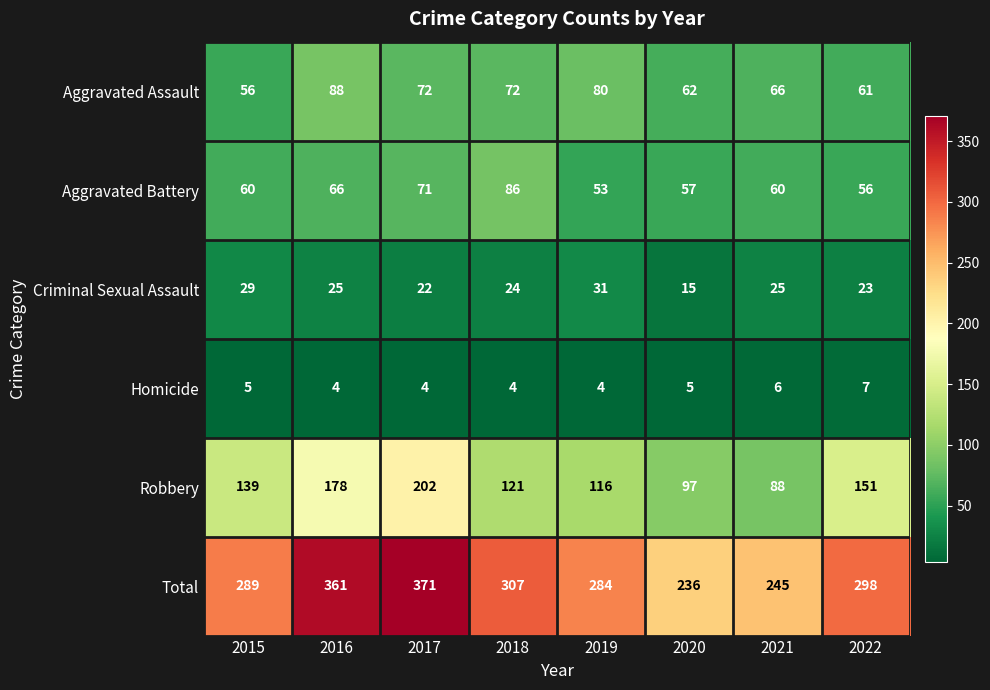

Rank the series at 2016 from highest to lowest value.

Total, Robbery, Aggravated Assault, Aggravated Battery, Criminal Sexual Assault, Homicide